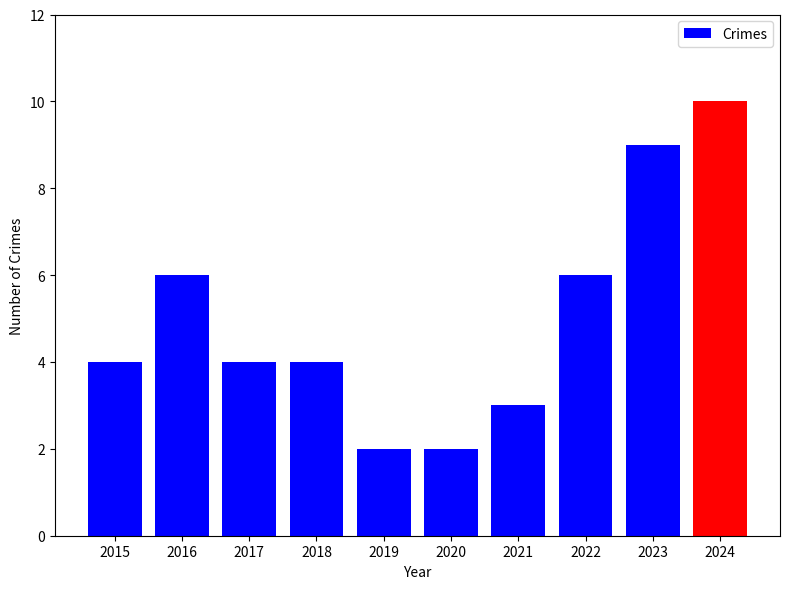

Which has a higher value, 2020 or 2024?

2024